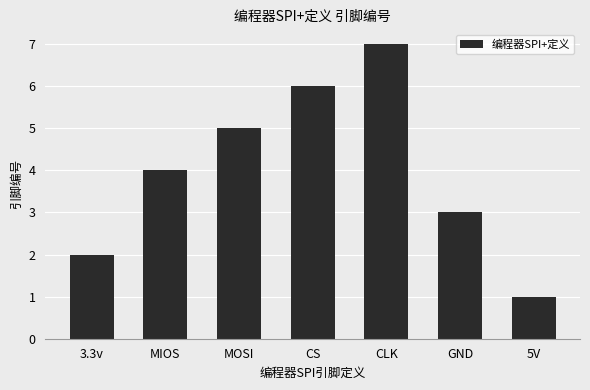

At which category does the chart reach its peak across all series?

CLK